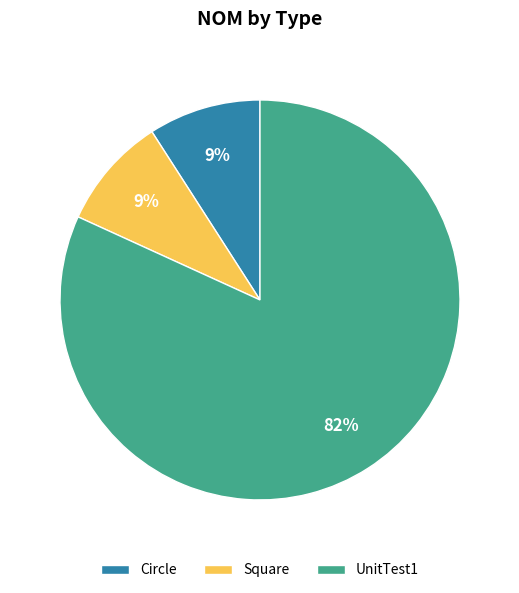

What is the majority slice?

UnitTest1